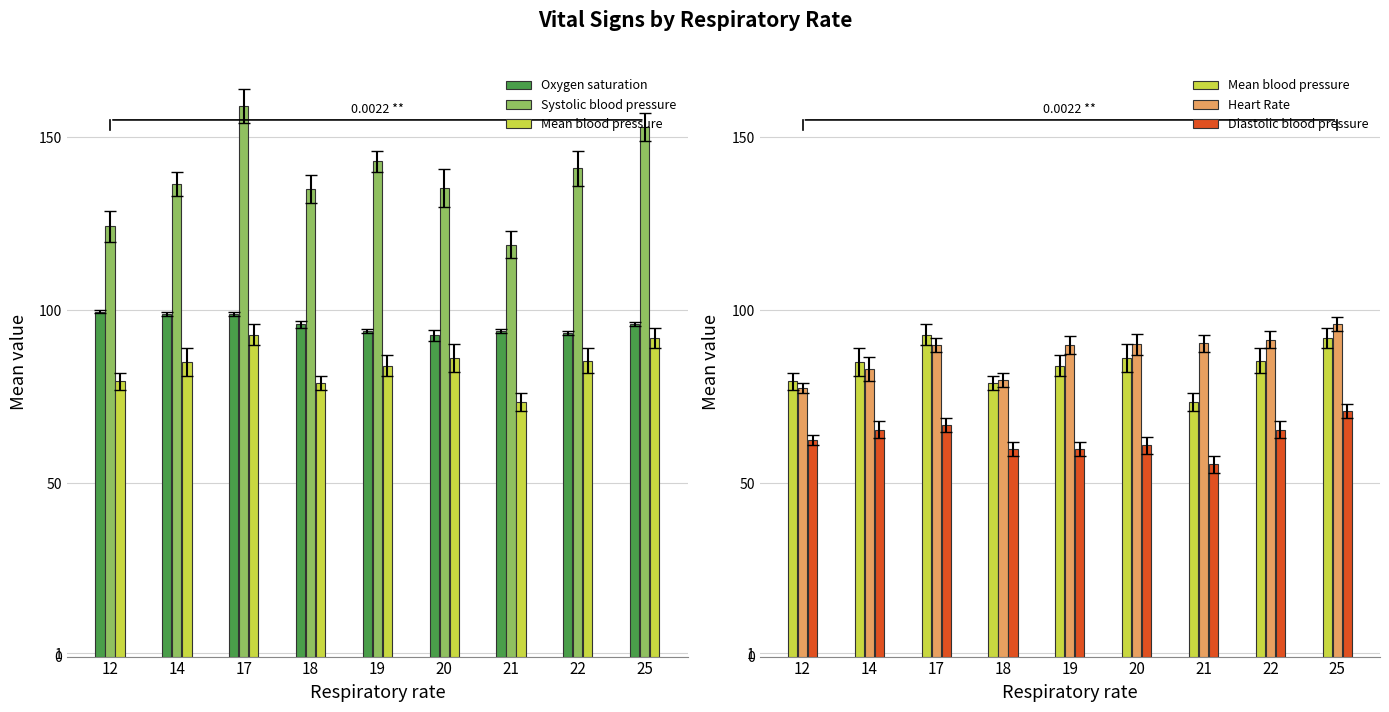

What is the sum of all Oxygen saturation values?

863.9